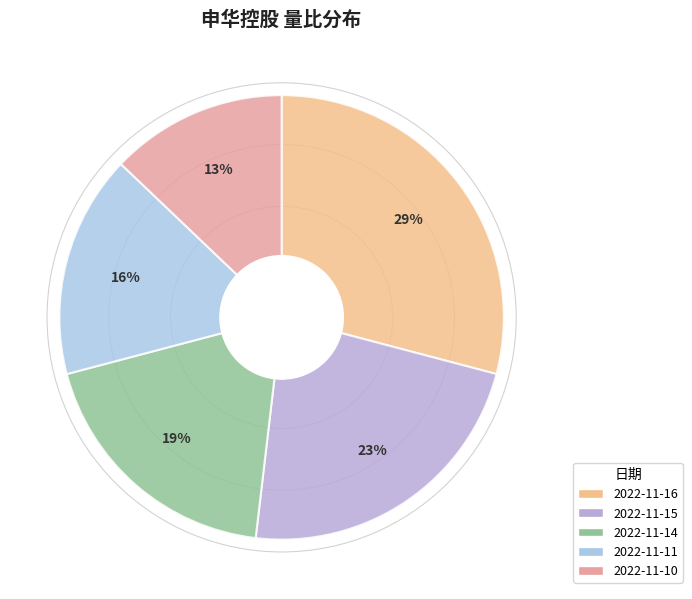

To the nearest percent, what is the combined percentage of 2022-11-15 and 2022-11-16?

52%